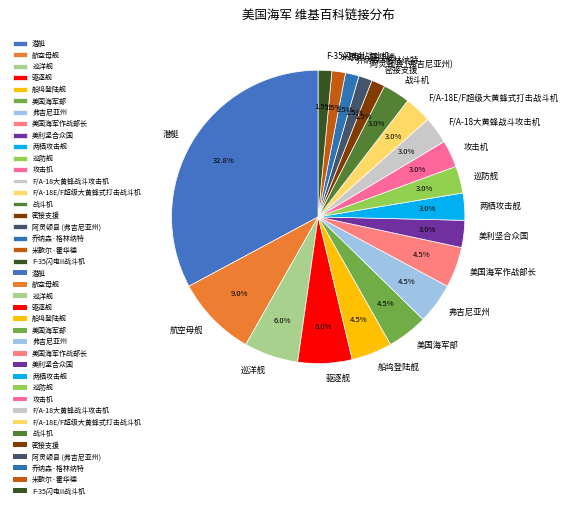

Is the sum of 美国海军作战部长 and 巡防舰 greater than half?

No